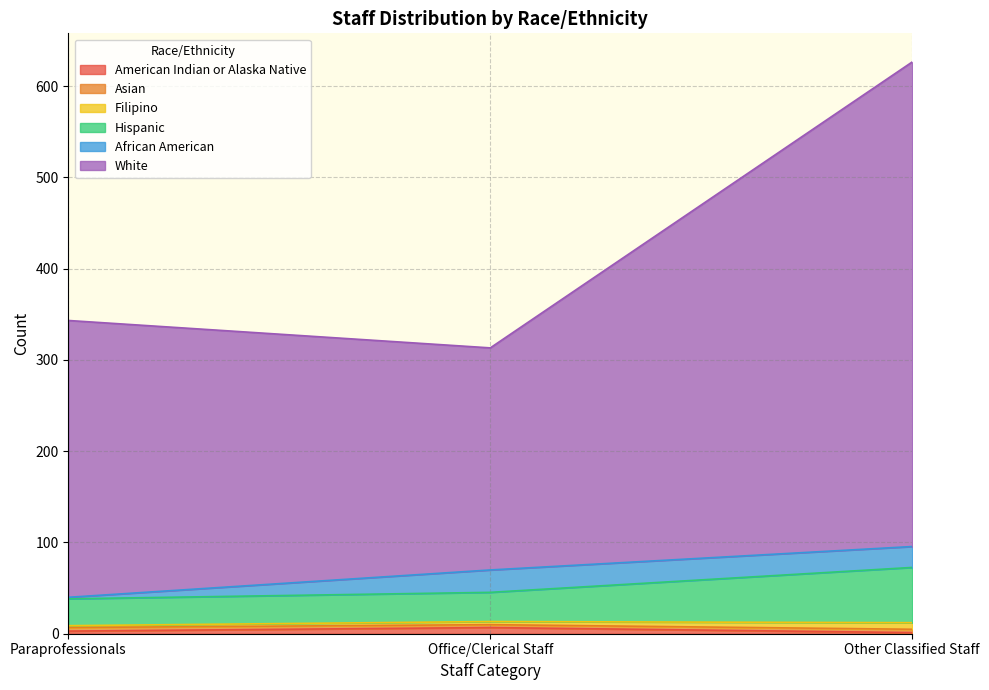

At which category is the sum across all series the highest?

Other Classified Staff